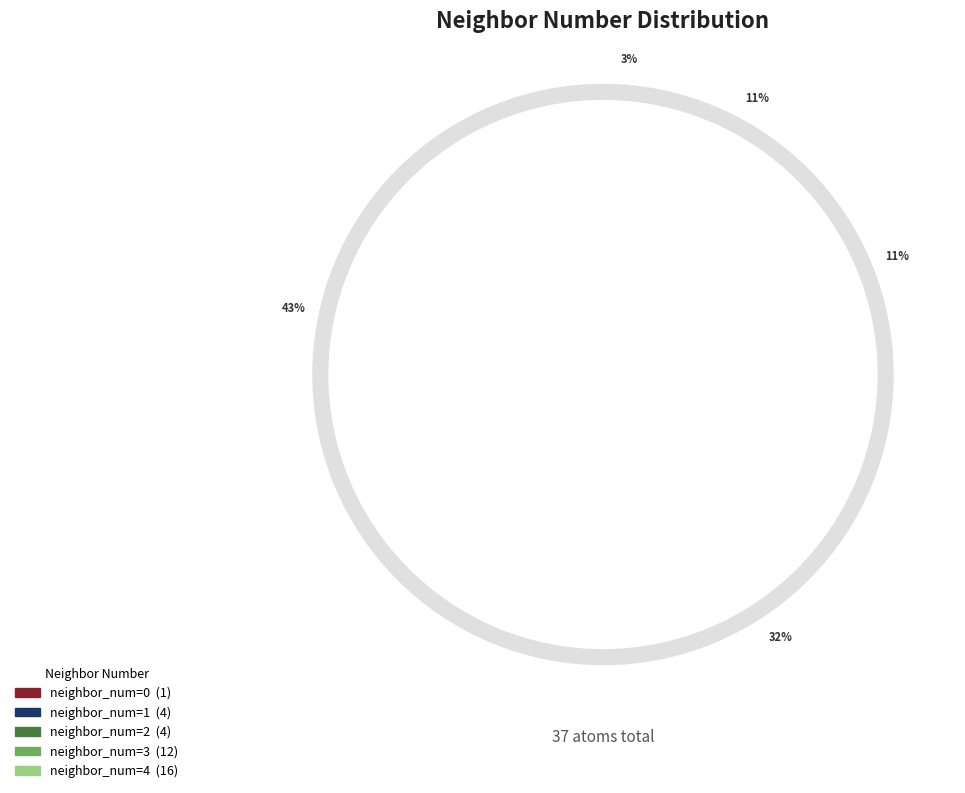

How many segments does this pie chart have?

4